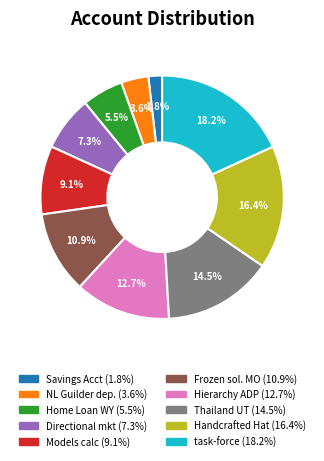

Does any single category account for the majority?

No